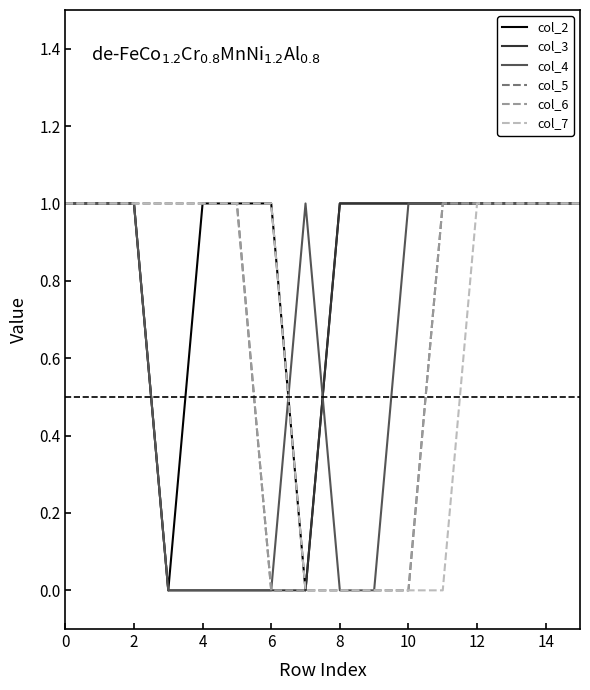

True or false: col_3 and col_5 intersect in this chart.

False